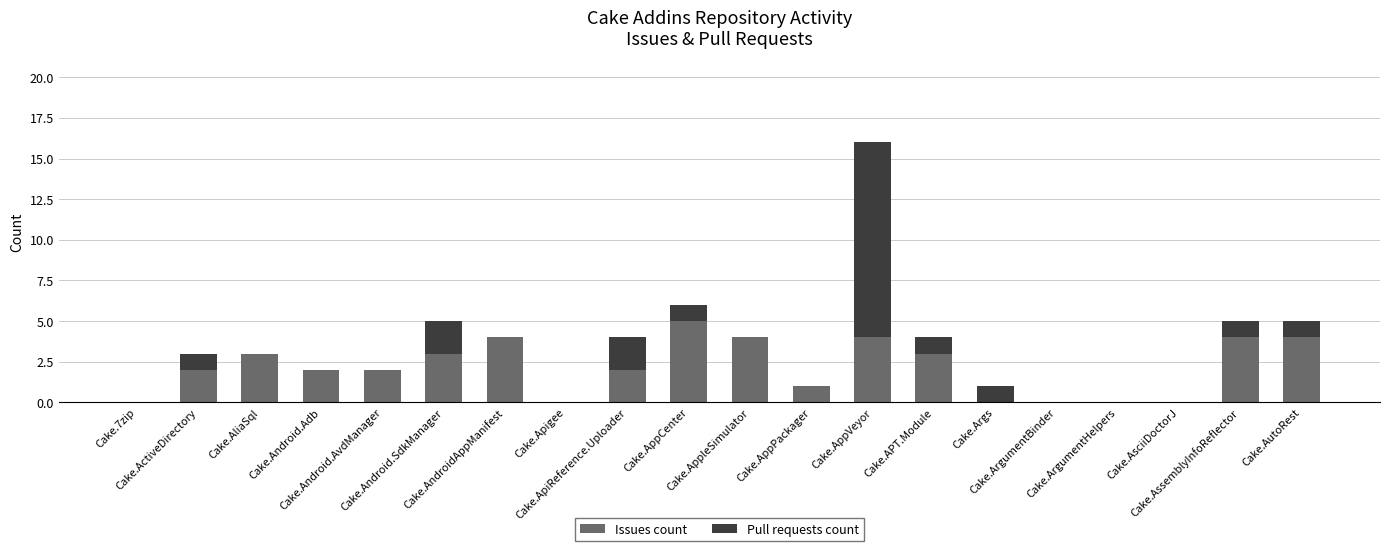

What is the highest value of the Issues count series?

5